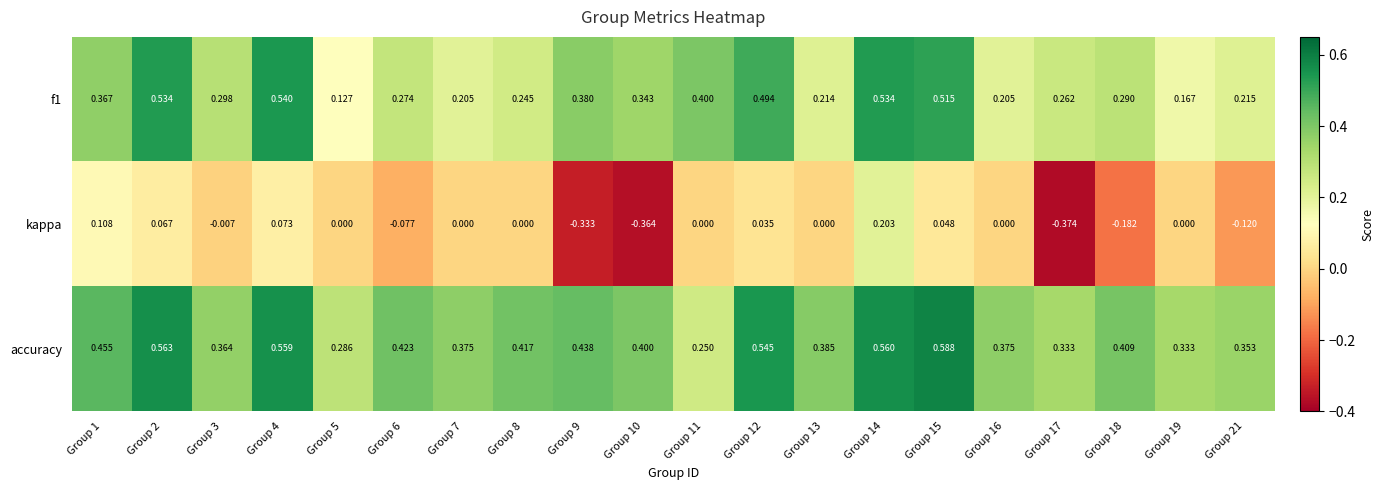

Which series changed the most between Group 7 and Group 13?

accuracy